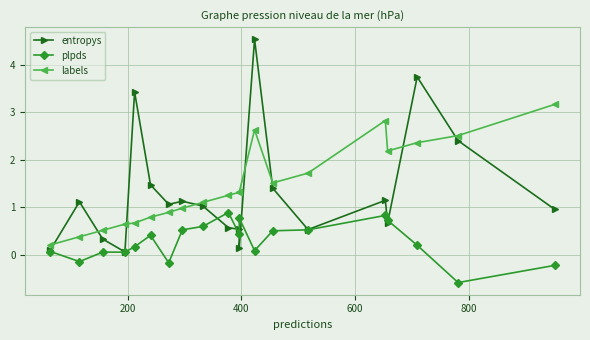

Reading left to right, list all the values displayed in this chart.

entropys: 0.1	1.1	0.3	0.1	3.4	1.5	1.1	1.1	1.0	0.6	0.5	0.1	4.5	1.4	0.5	1.2	0.7	3.7	2.4	1.0
plpds: 0.1	-0.1	0.1	0.1	0.2	0.4	-0.2	0.5	0.6	0.9	0.4	0.8	0.1	0.5	0.5	0.8	0.7	0.2	-0.6	-0.2
labels: 0.2	0.4	0.5	0.7	0.7	0.8	0.9	1.0	1.1	1.3	1.3	1.3	2.6	1.5	1.7	2.8	2.2	2.4	2.5	3.2